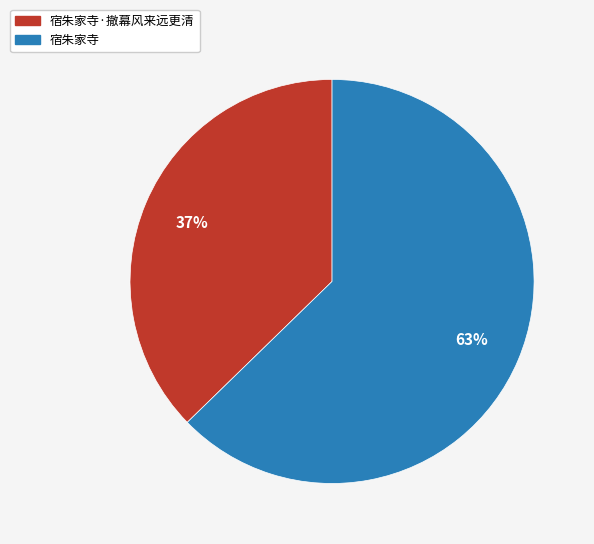

To the nearest percent, what is the average slice percentage?

50%